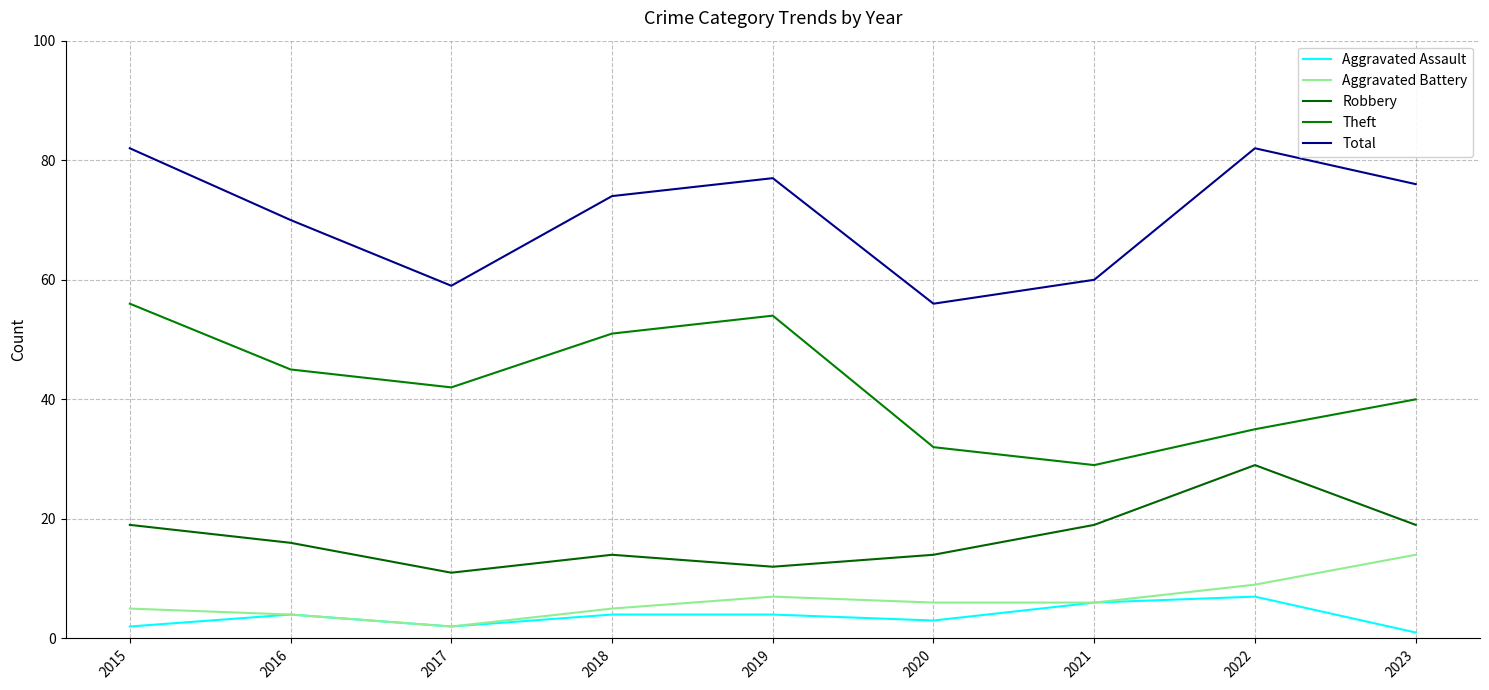

True or false: Aggravated Battery and Aggravated Assault intersect in this chart.

False